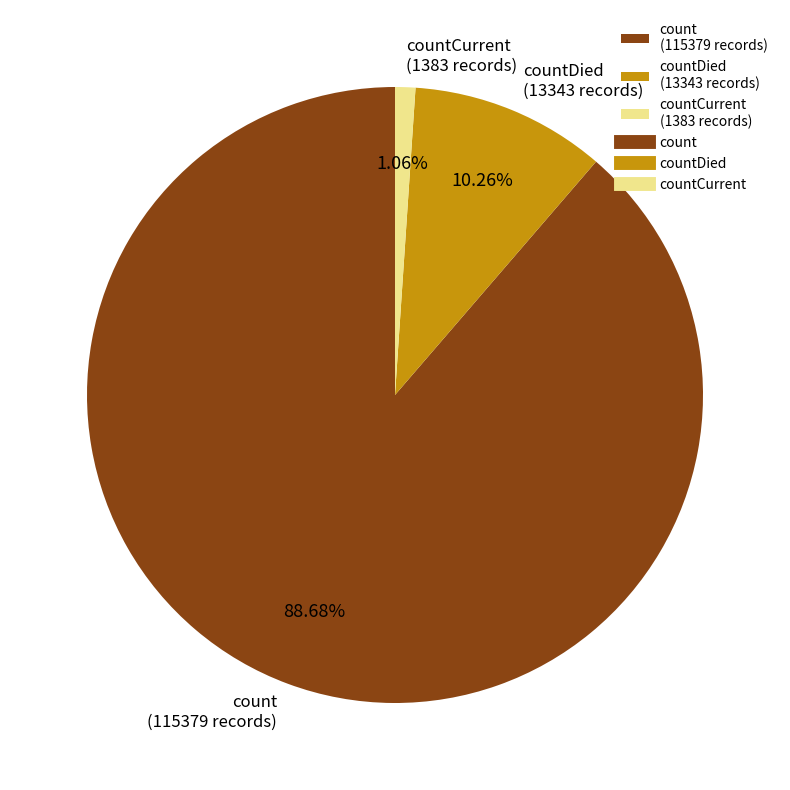

How many slices are in this pie chart?

3